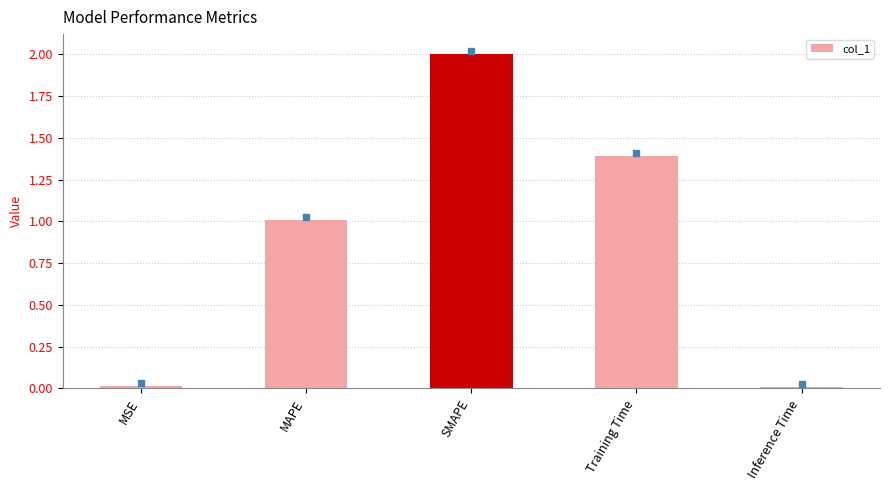

What is the label of the 1st bar from the left?

MSE